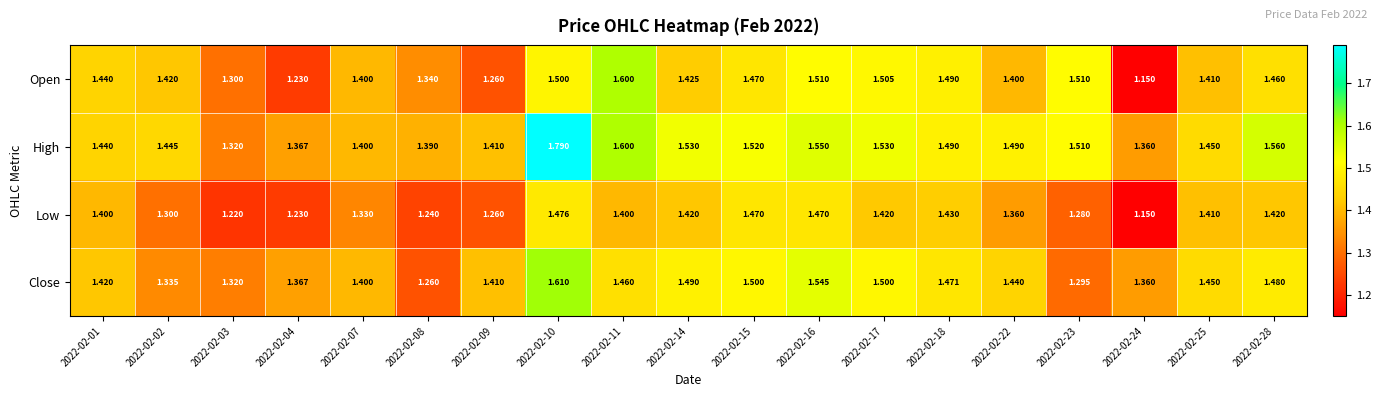

Rank the series by their maximum value, from highest to lowest.

High, Close, Open, Low